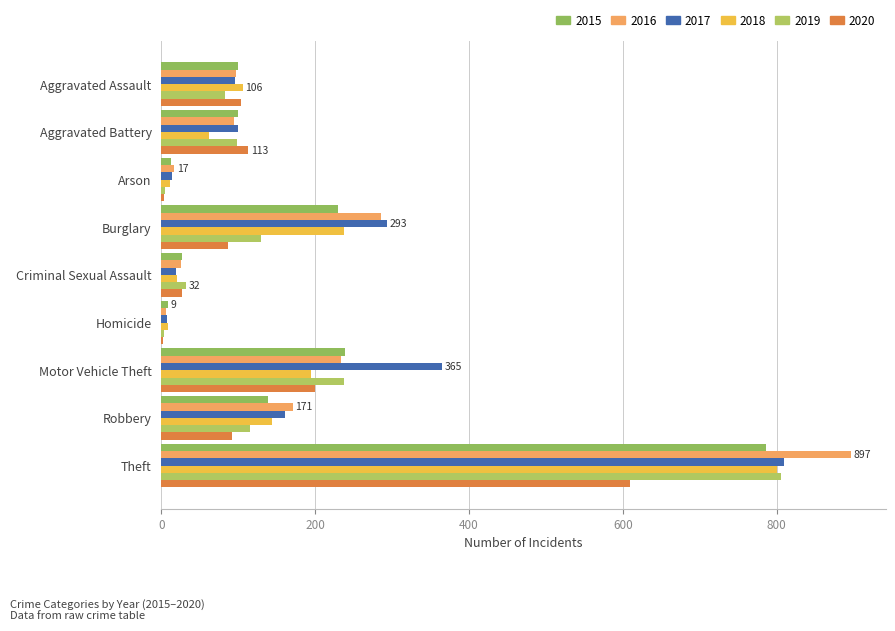

At Aggravated Battery, list the series in order from smallest to largest.

2018, 2016, 2019, 2015, 2017, 2020